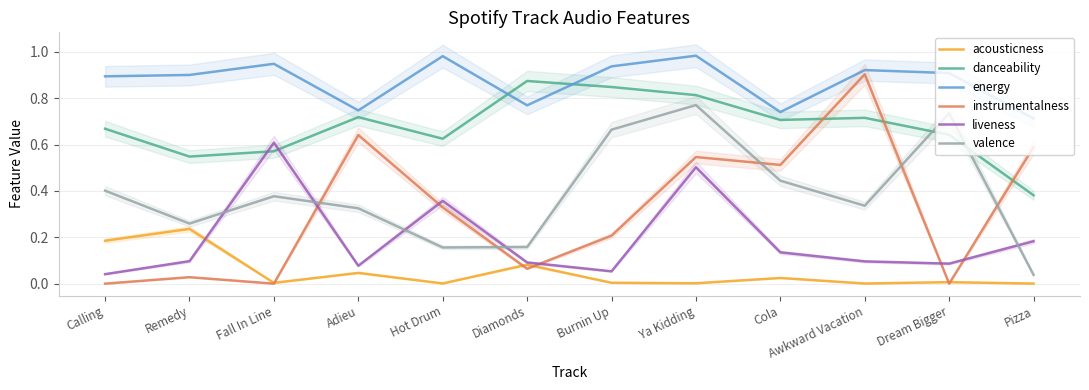

How many times do acousticness and instrumentalness cross each other?

5